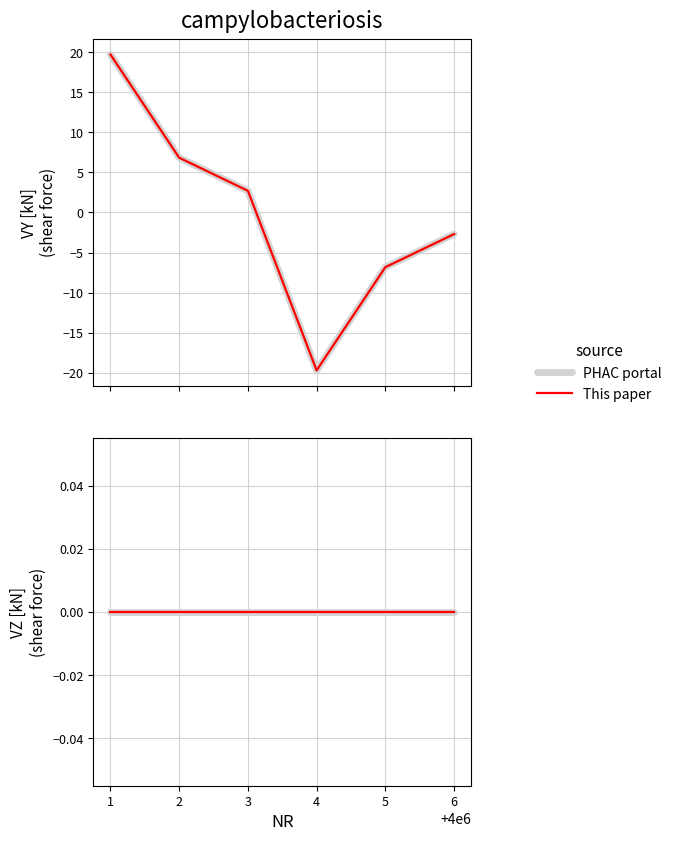

Reading left to right, transcribe all the data shown in this chart.

19.7	6.8	2.7	-19.7	-6.8	-2.7